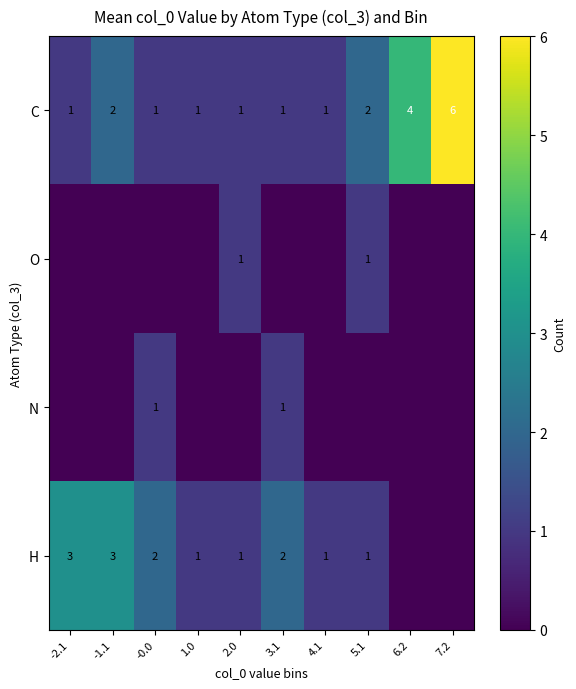

What is the highest value of the C series?

6